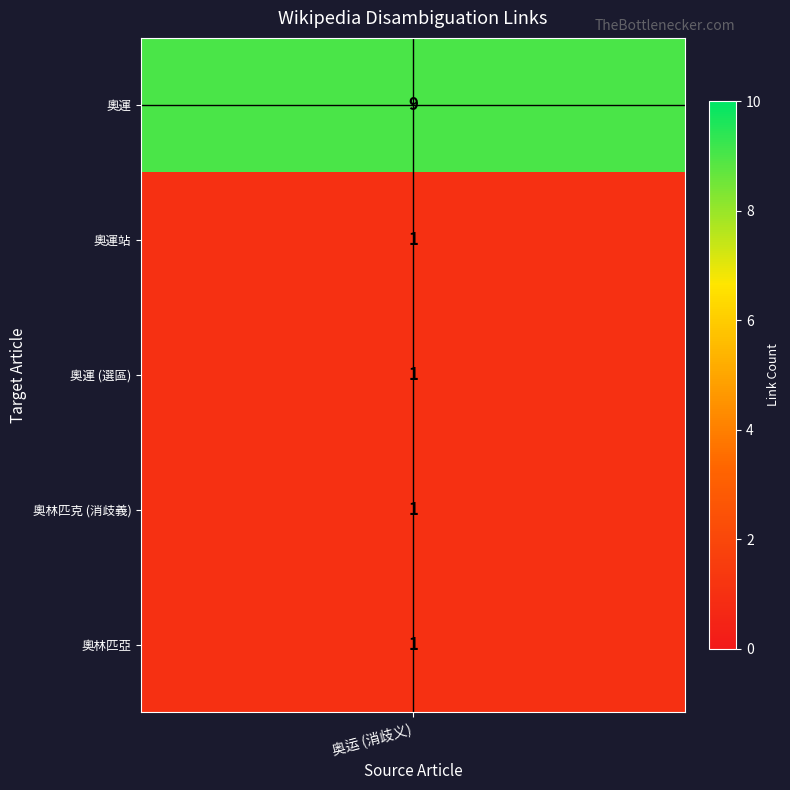

What is the smallest value displayed?

1